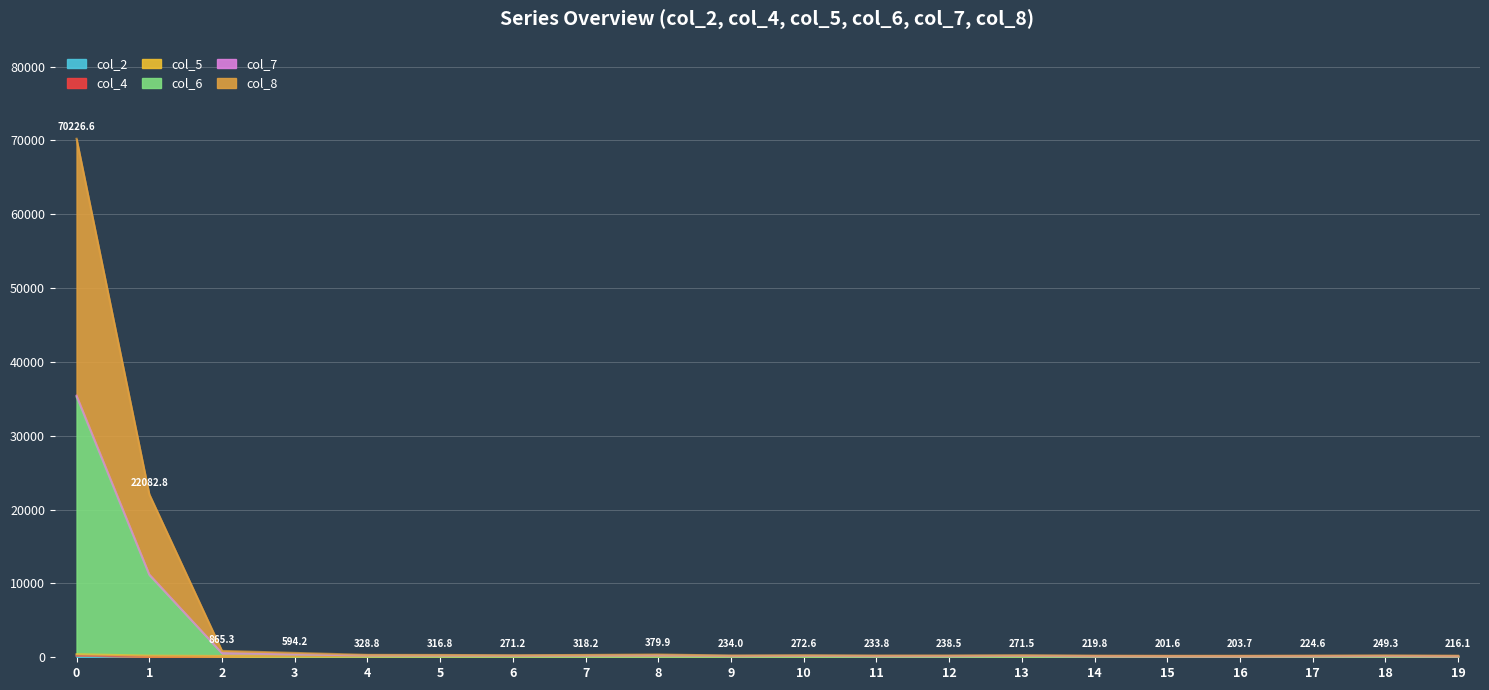

What is the maximum value shown in the chart?

70226.6